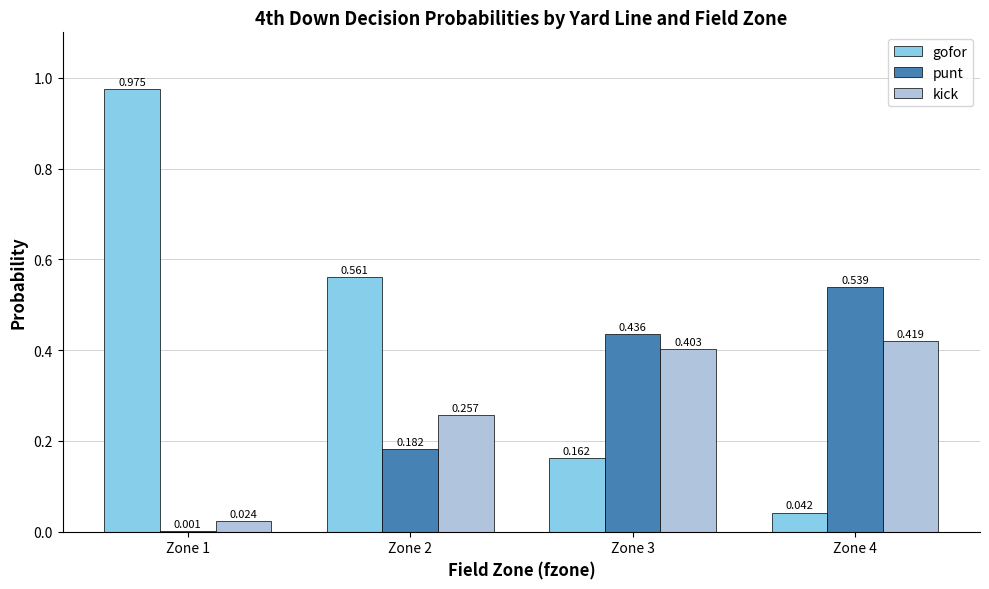

Between Zone 1 and Zone 3, which series saw the biggest shift?

gofor